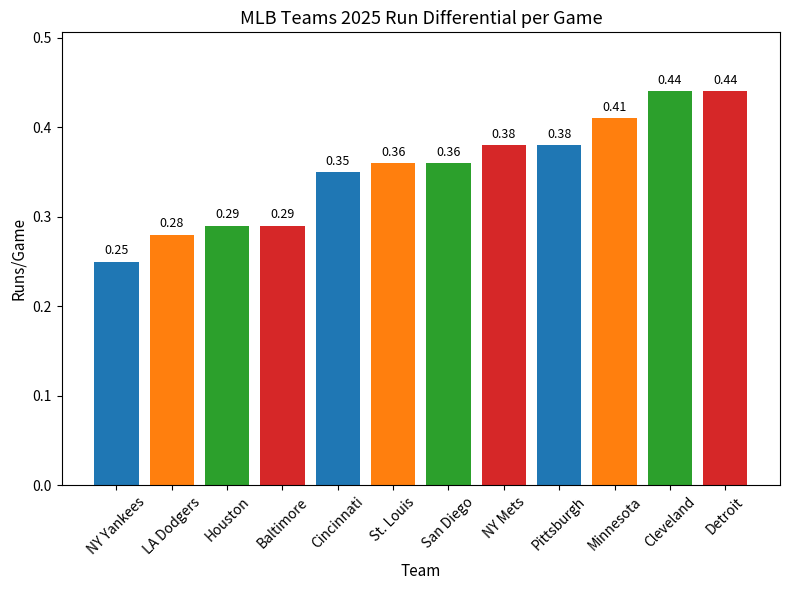

Which label corresponds to the smallest value in the chart?

NY Yankees